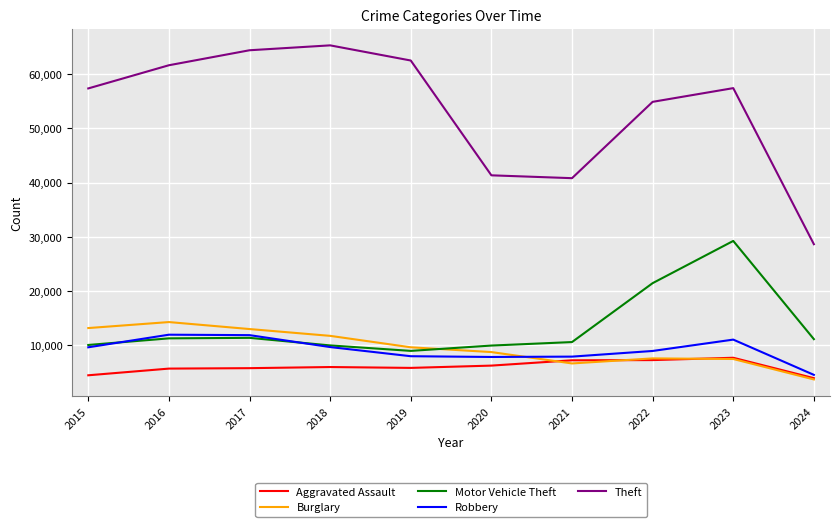

True or false: Theft and Aggravated Assault cross at least once.

False